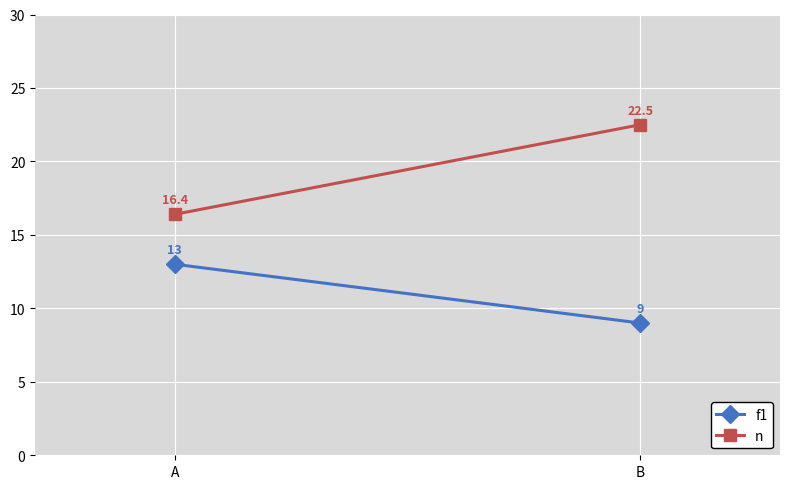

What is the smallest value displayed?

9.0